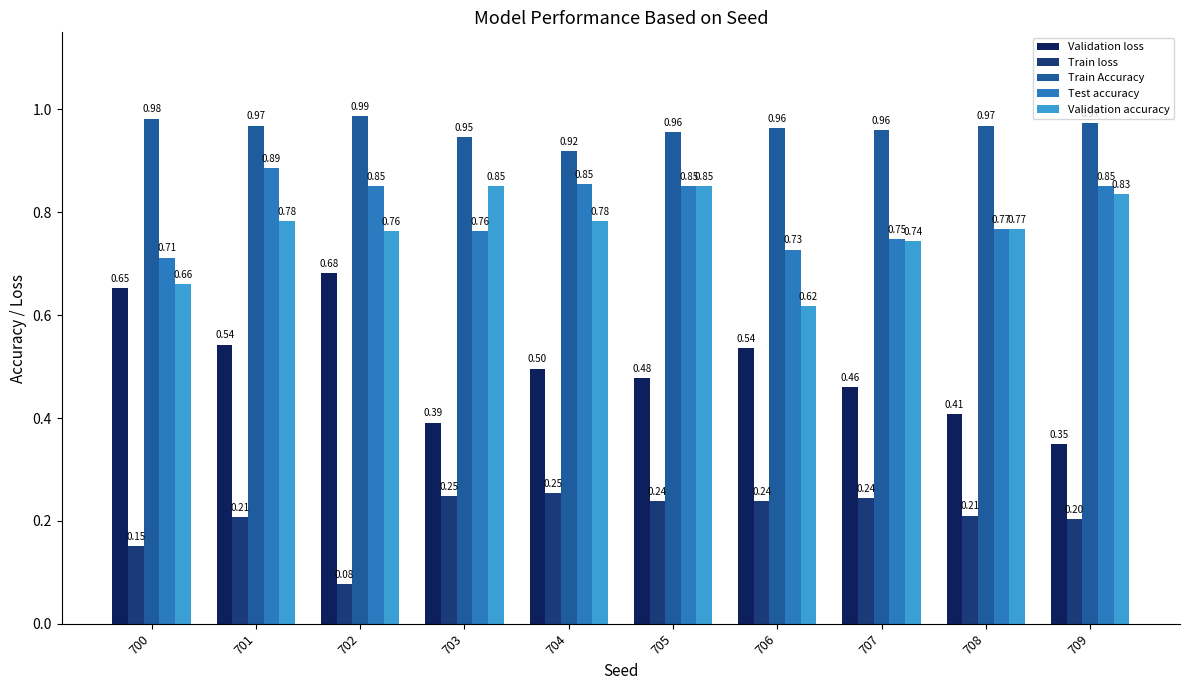

Rank the series at 703 from highest to lowest value.

Train Accuracy, Validation accuracy, Test accuracy, Validation loss, Train loss